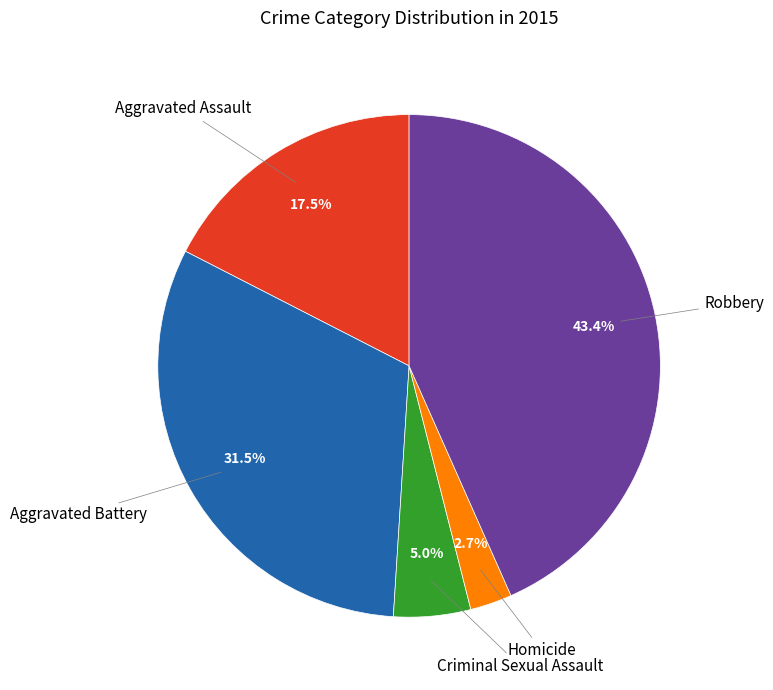

What is the smallest slice in the pie chart?

Homicide